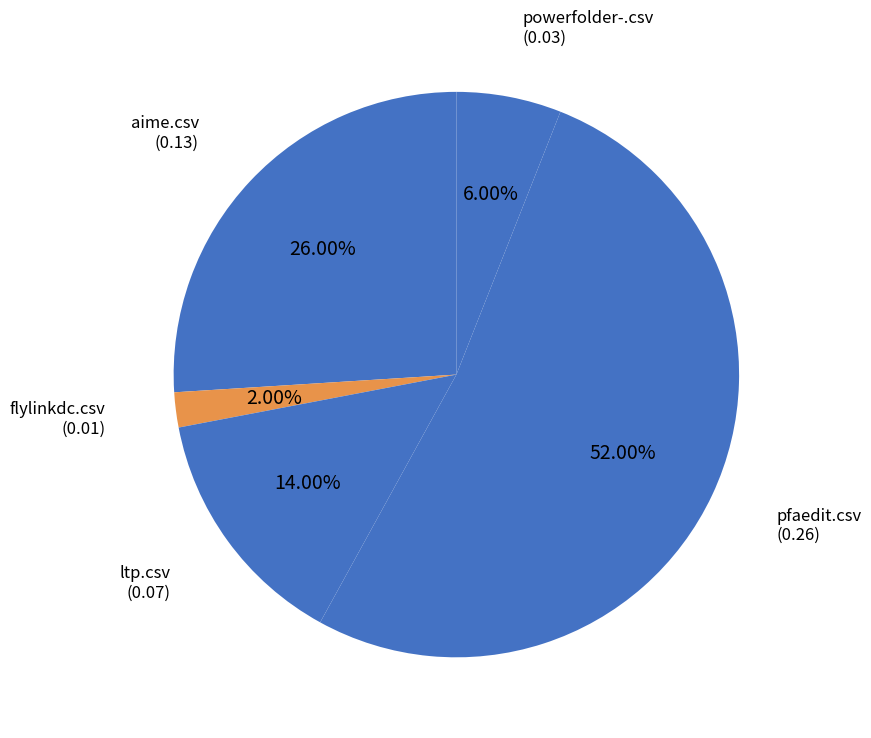

Which category has the biggest portion of the pie?

pfaedit.csv